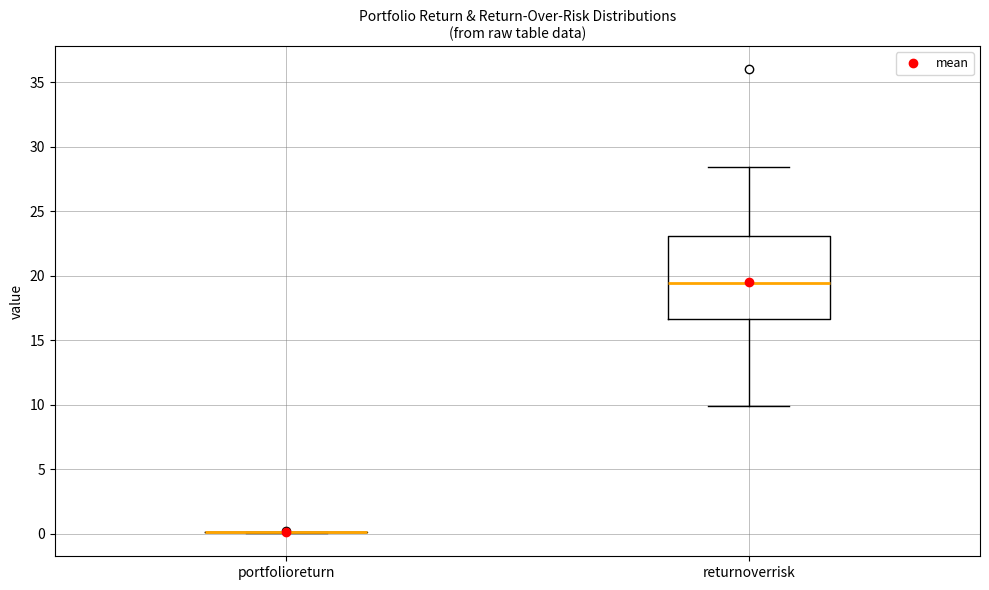

Which box is the tallest, from its lower edge to its upper edge?

returnoverrisk